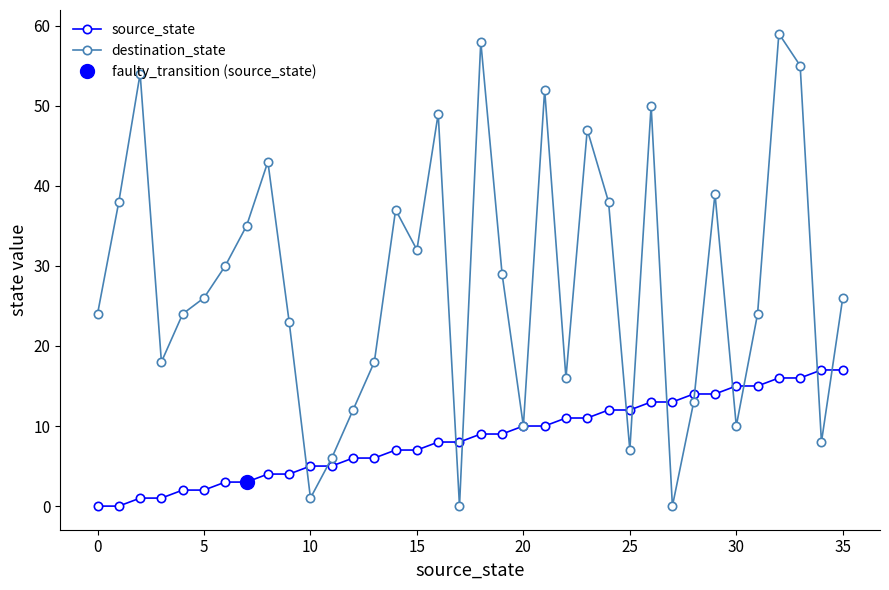

What is the highest value of the destination_state series?

59